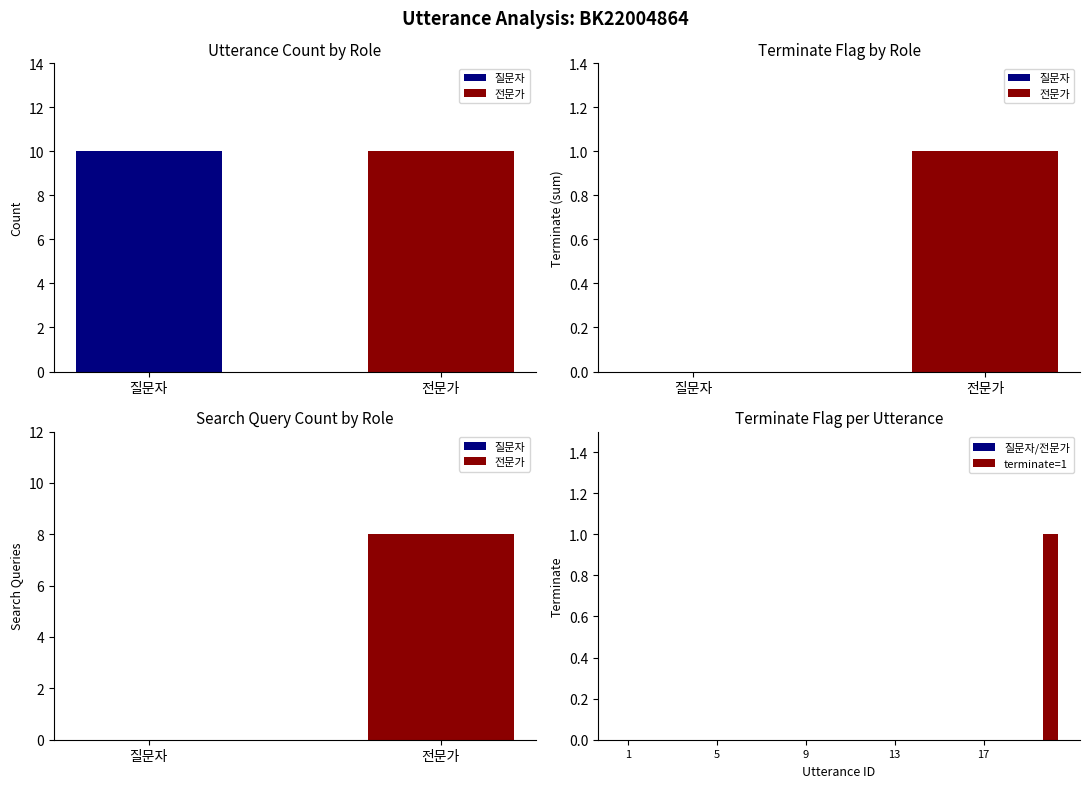

Is it true that the value at 13 is 0?

True